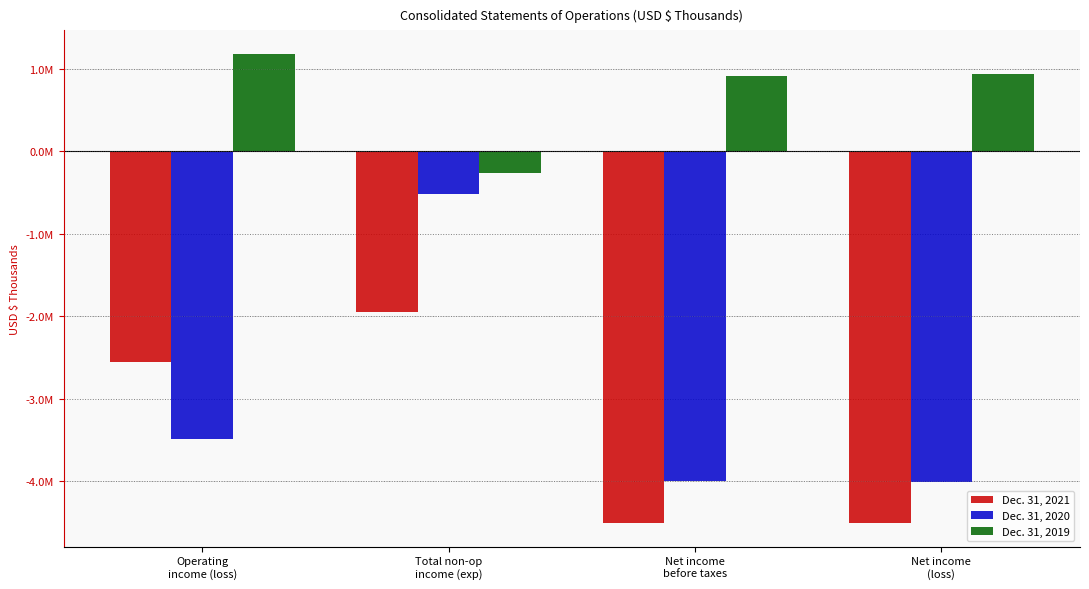

What are all the series names shown in the legend?

Dec. 31, 2021, Dec. 31, 2020, Dec. 31, 2019